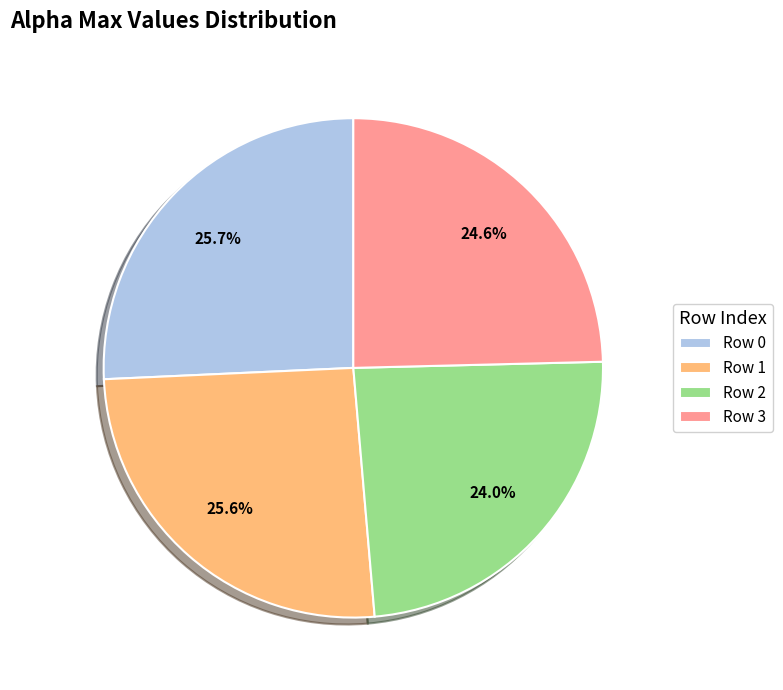

How many slices are in this pie chart?

4